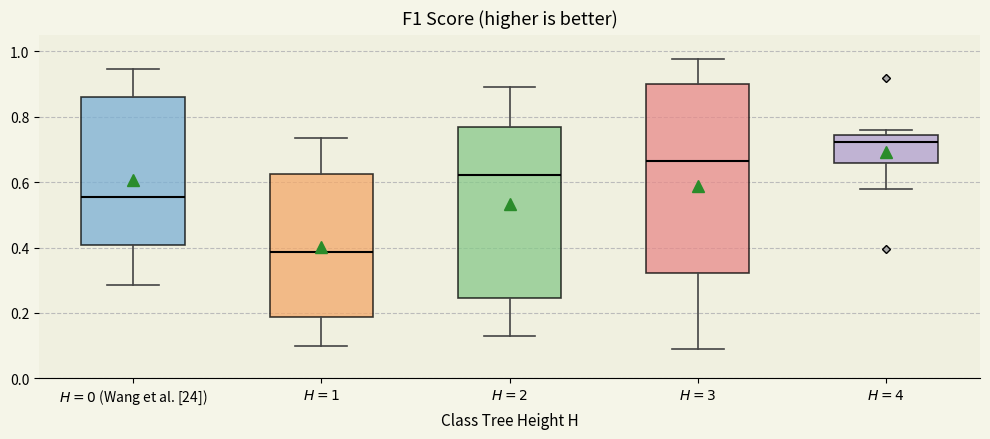

Which box is the tallest, from its lower edge to its upper edge?

$H=3$